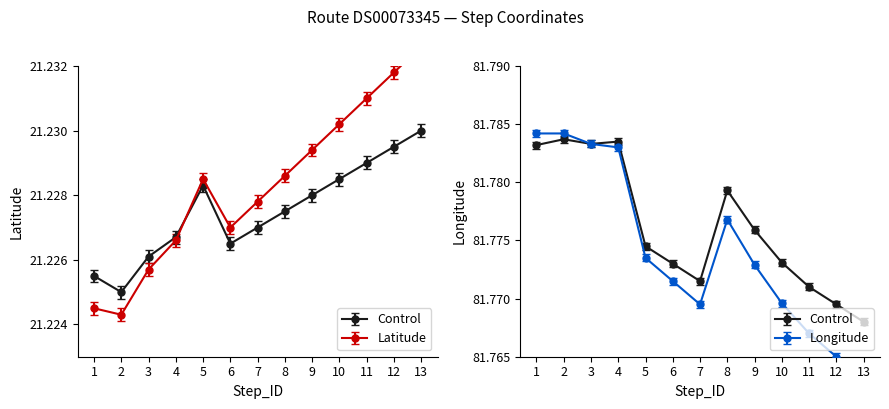

Is it true that Longitude equals 107.6 at 13?

False